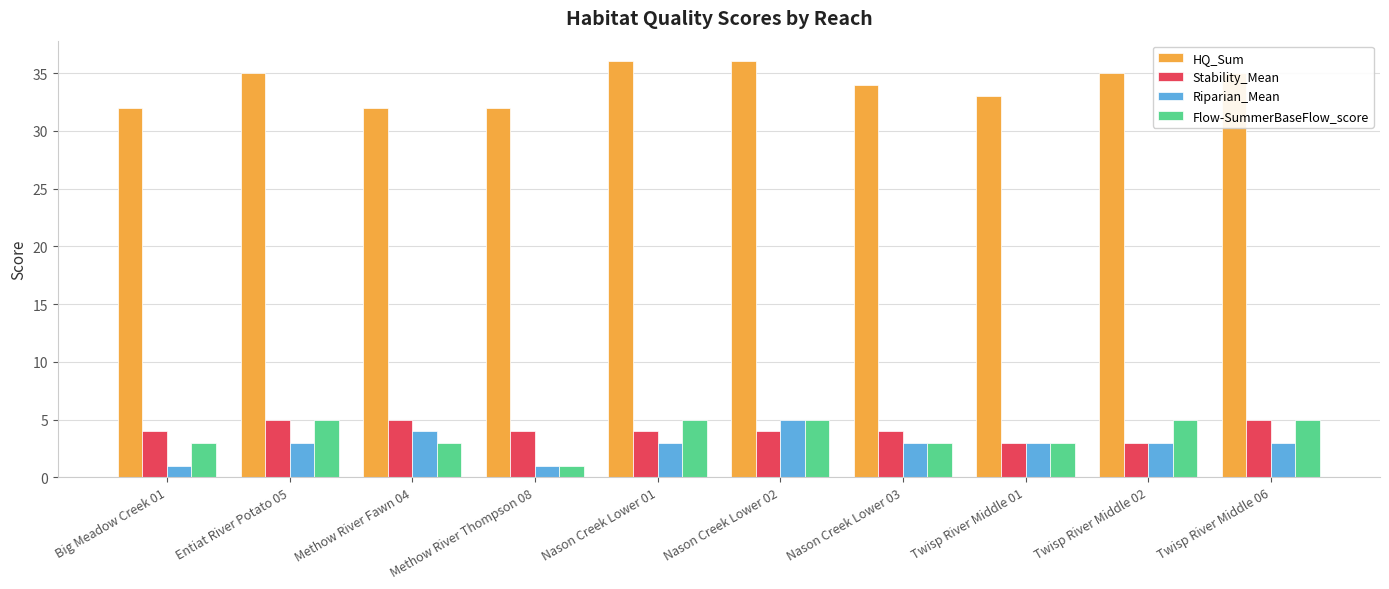

What are all the series names shown in the legend?

HQ_Sum, Stability_Mean, Riparian_Mean, Flow-SummerBaseFlow_score